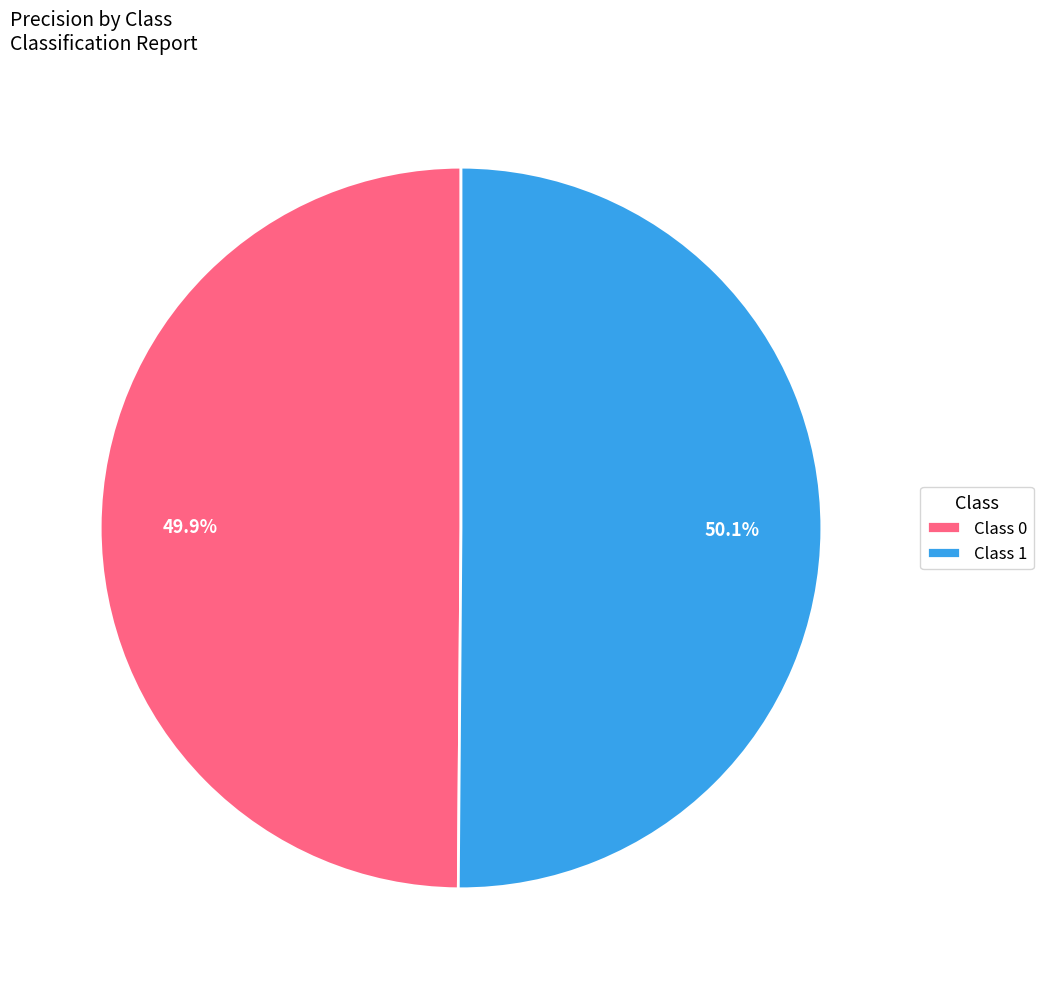

Is there any slice that represents more than half of the pie?

Yes